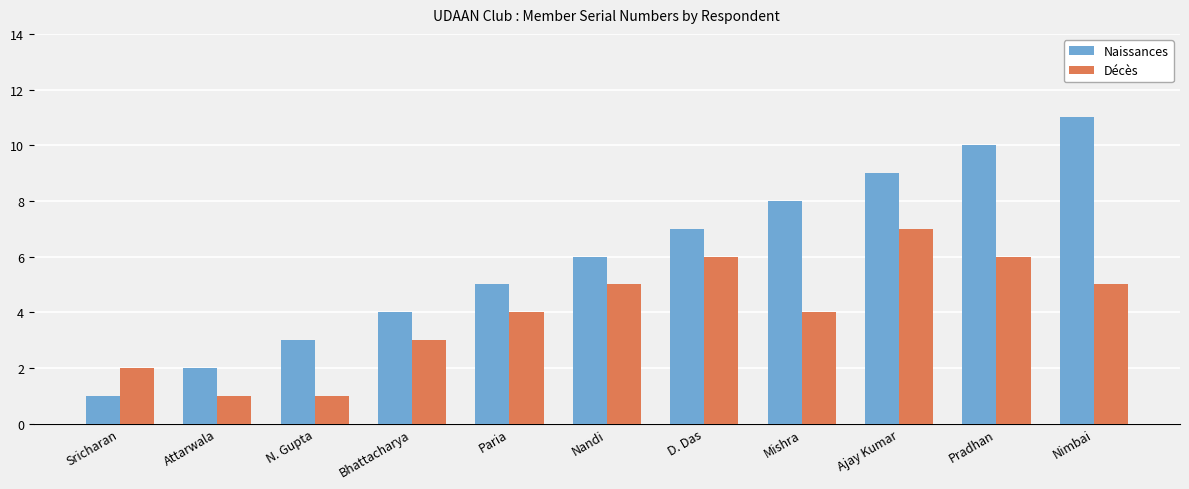

Reading left to right, what are all the values shown in this chart?

Naissances: Sricharan=1	Attarwala=2	N. Gupta=3	Bhattacharya=4	Paria=5	Nandi=6	D. Das=7	Mishra=8	Ajay Kumar=9	Pradhan=10	Nimbai=11
Décès: Sricharan=2	Attarwala=1	N. Gupta=1	Bhattacharya=3	Paria=4	Nandi=5	D. Das=6	Mishra=4	Ajay Kumar=7	Pradhan=6	Nimbai=5